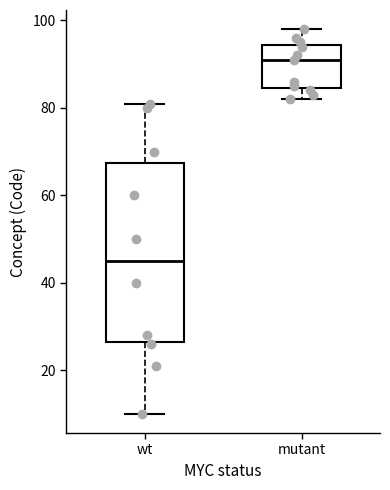

Reading left to right, transcribe this box plot: for each box, give where its median line is, the range the box spans, and where its two whiskers end, as read against the y-axis. The values are not printed on the chart, so give them approximately, as read against the axis.

wt: median 46, box 26 to 68, whiskers 10 to 82
mutant: median 92, box 84 to 94, whiskers 82 to 98